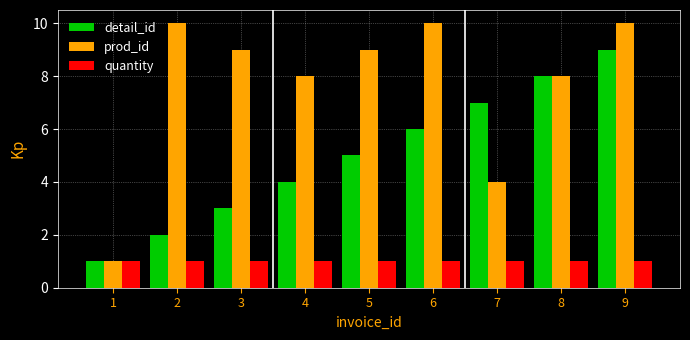

What is the total value across all series at 3?

13